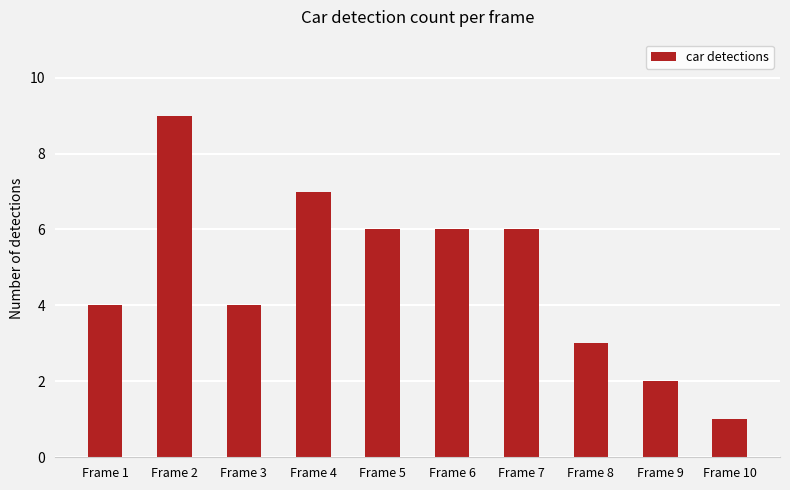

Reading right to left, list all the values displayed in this chart.

1	2	3	6	6	6	7	4	9	4